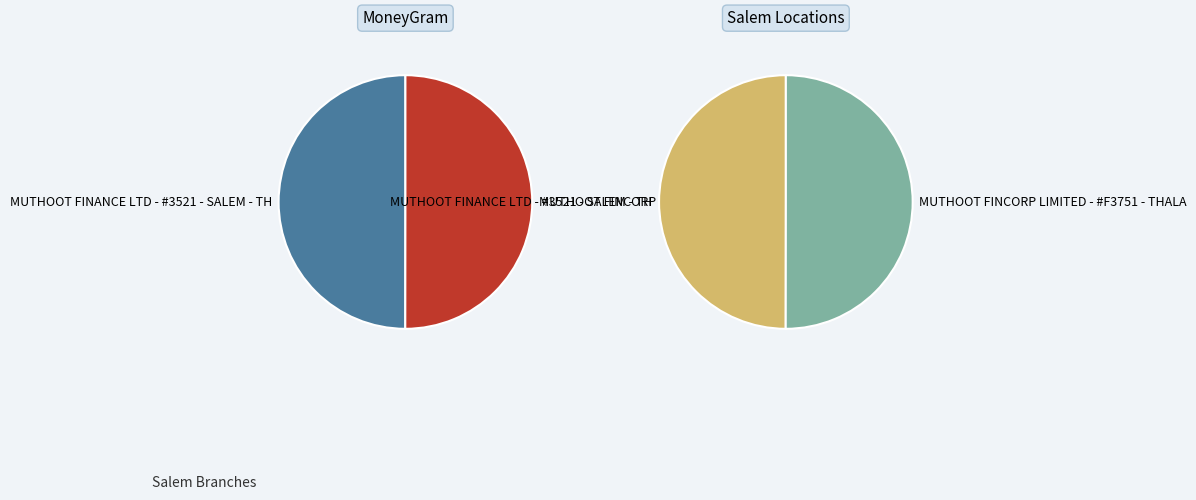

What portion of the pie excludes MUTHOOT FINANCE LTD - #3521 - SALEM - TH?

50.0%